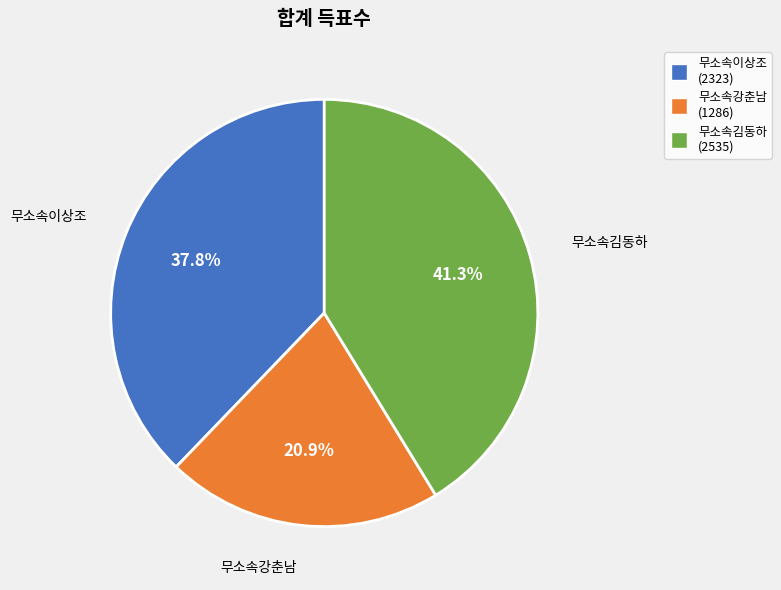

What is the largest slice in the pie chart?

무소속김동하